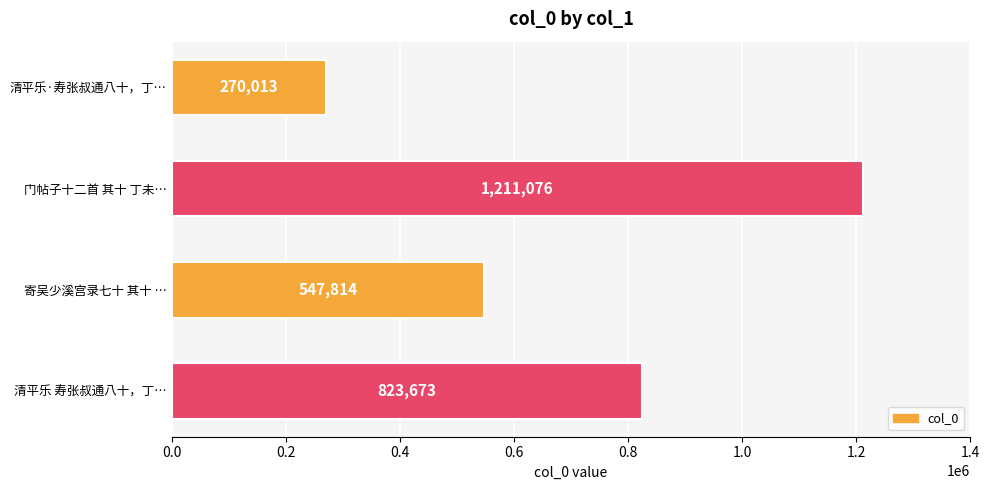

The chart shows a value of 823673 at 清平乐 寿张叔通八十，丁…. True or false?

True